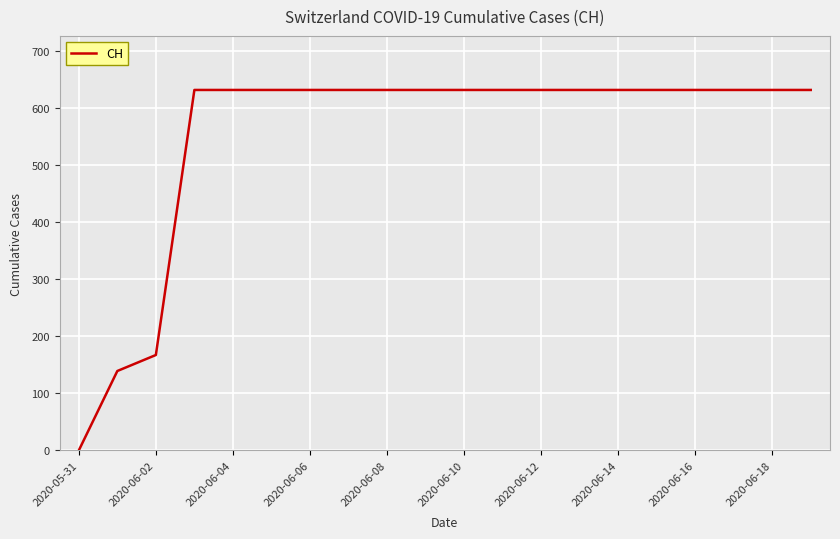

Count the number of data series in this chart.

1